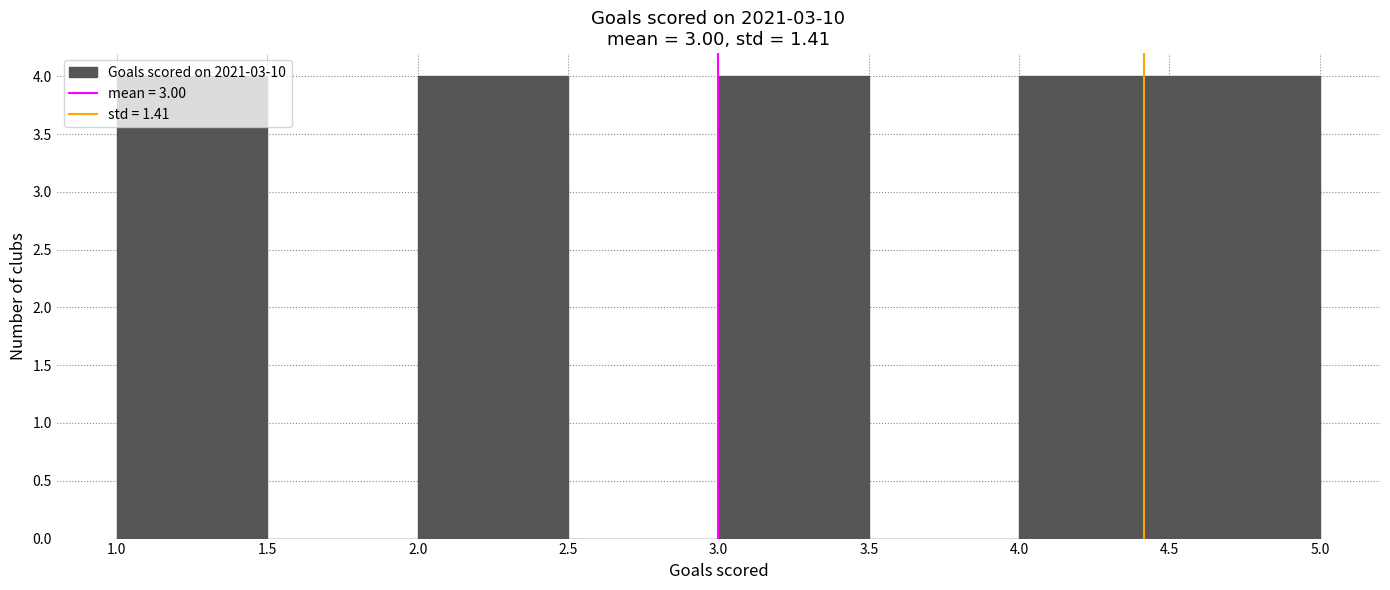

Reading left to right, list every bar in this chart as the range it spans on the x-axis followed by its height. The values are not printed on the chart, so give them approximately, as read against the axis.

1.0 to 1.5: 4
1.5 to 2.0: 0
2.0 to 2.5: 4
2.5 to 3.0: 0
3.0 to 3.5: 4
3.5 to 4.0: 0
4.0 to 4.5: 4
4.5 to 5.0: 4